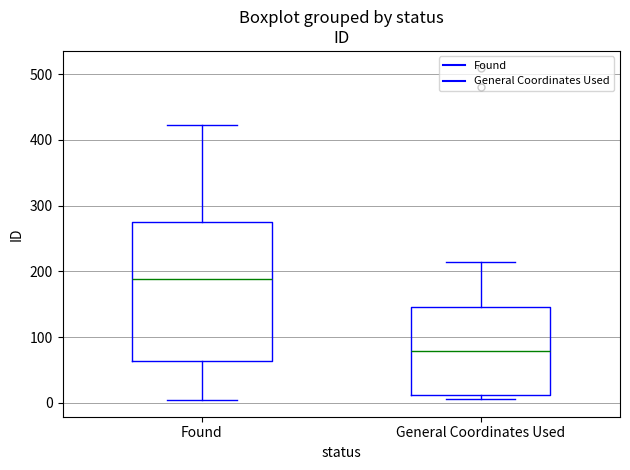

Where does the upper whisker of the box for General Coordinates Used end on the y-axis? The values are not printed on the chart, so give them approximately, as read against the axis.

210